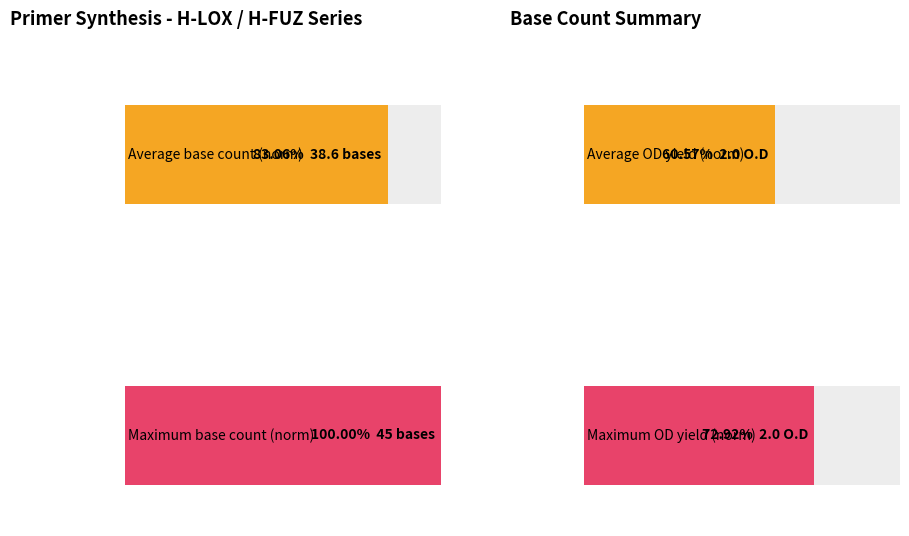

The value of Maximum utilization at H-GPR65-F4 is 20. True or false?

False